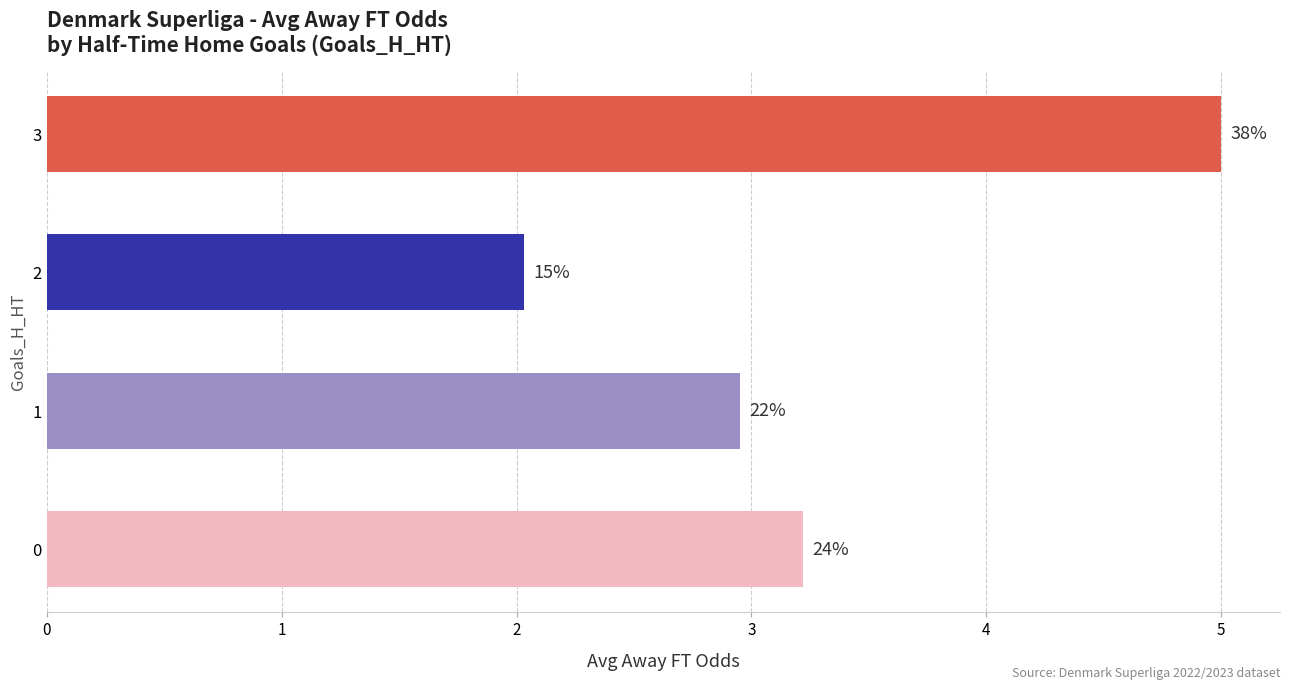

What is the greatest value displayed?

5.0